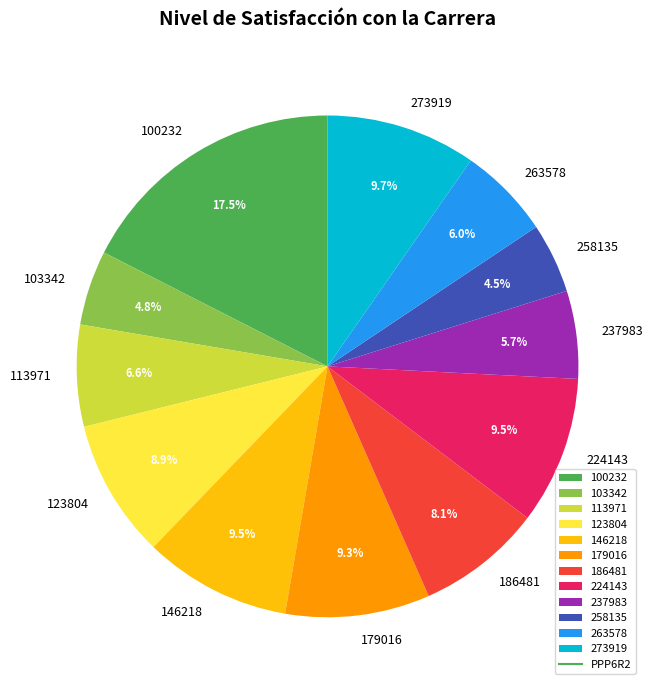

True or false: 224143 accounts for 15% of the total.

False